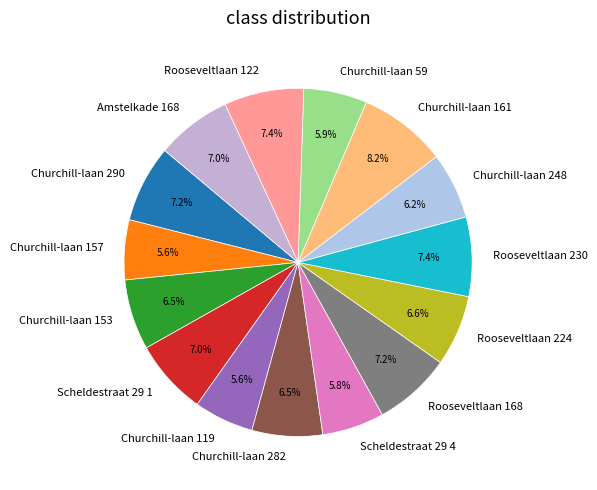

Do Churchill-laan 157 and Churchill-laan 290 together represent more than half of the pie?

No